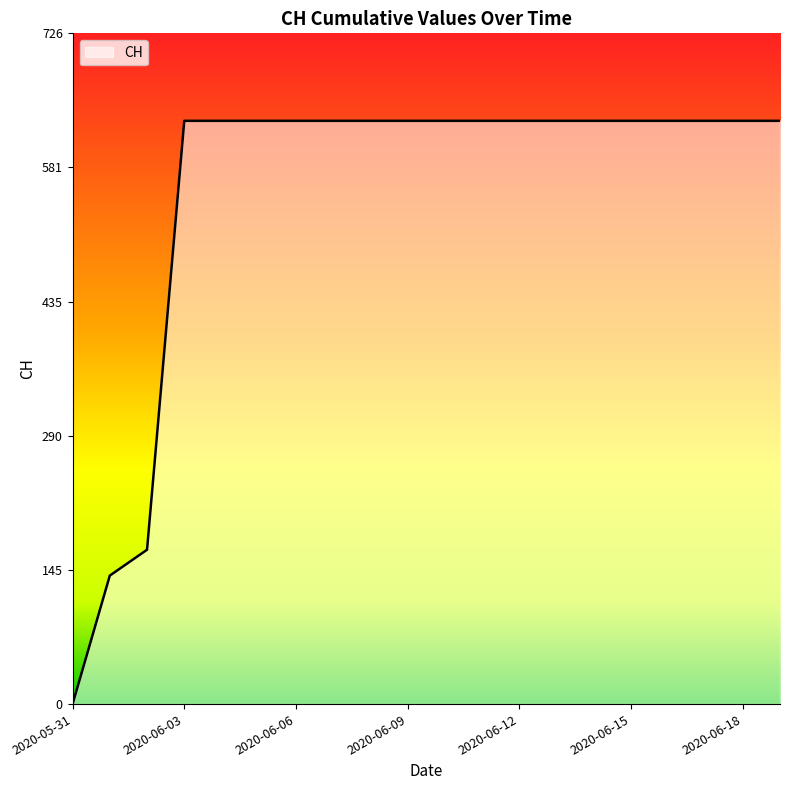

What is the greatest value displayed?

631